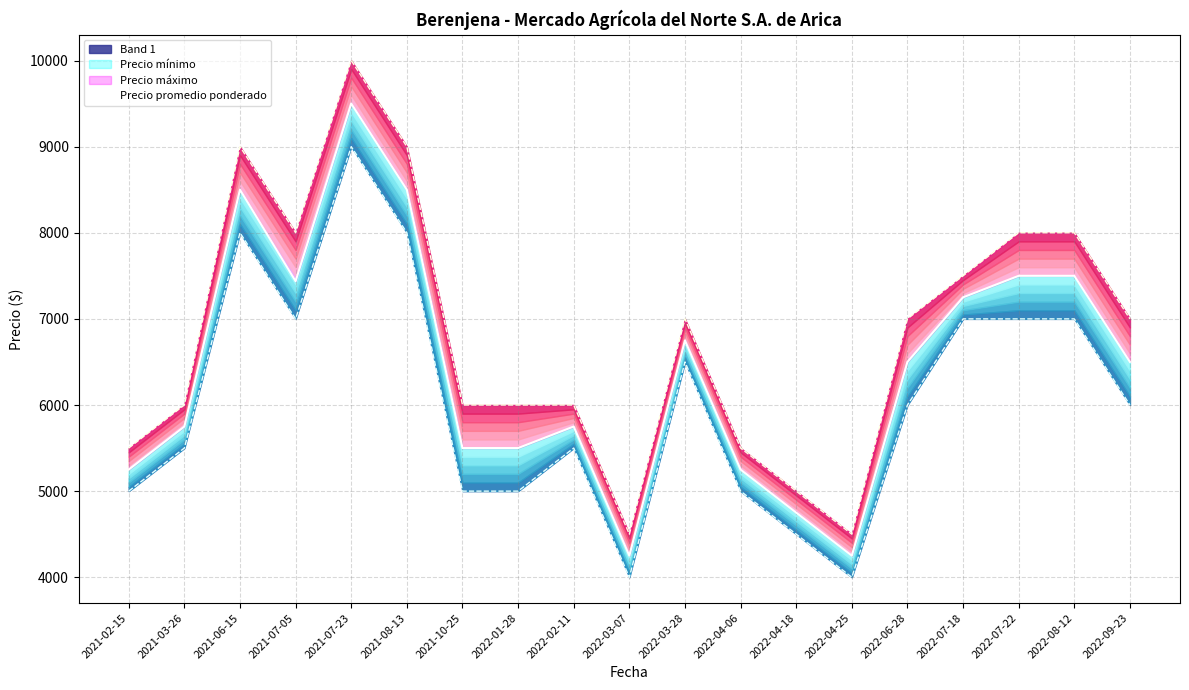

At which label is the value closest to 6875?

2022-03-28